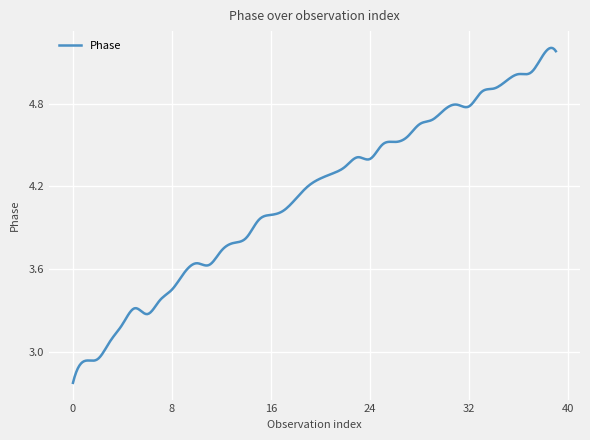

What is the smallest value displayed?

2.8